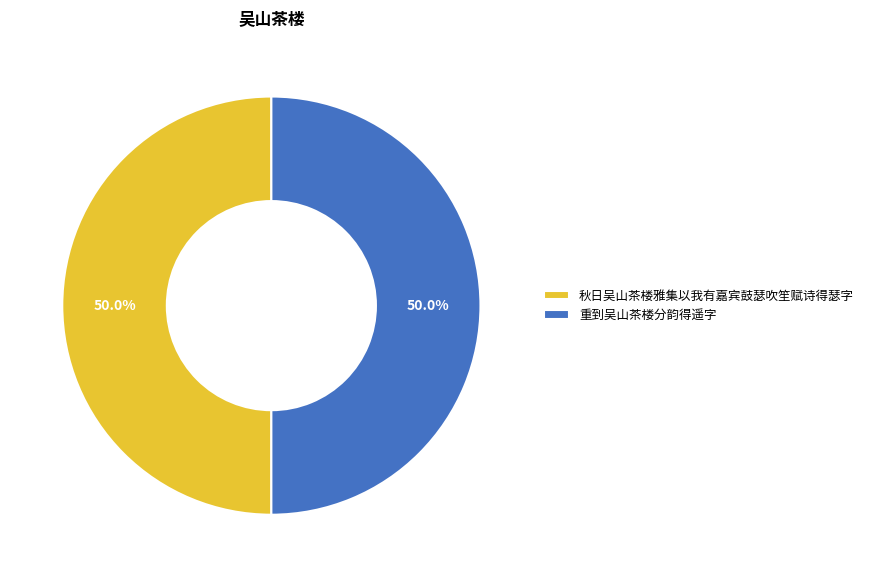

What percentage do 重到吴山茶楼分韵得遥字 and 秋日吴山茶楼雅集以我有嘉宾鼓瑟吹笙赋诗得瑟字 together represent?

100.0%